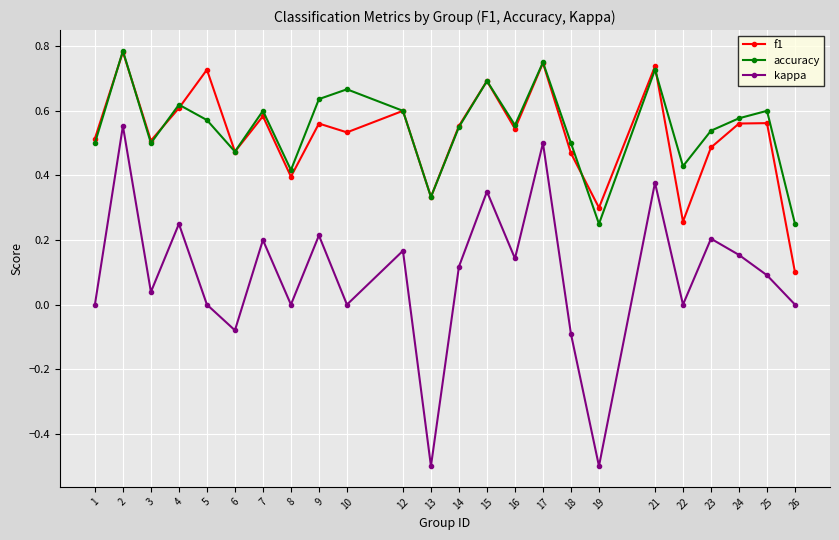

What is the smallest value displayed?

-0.5